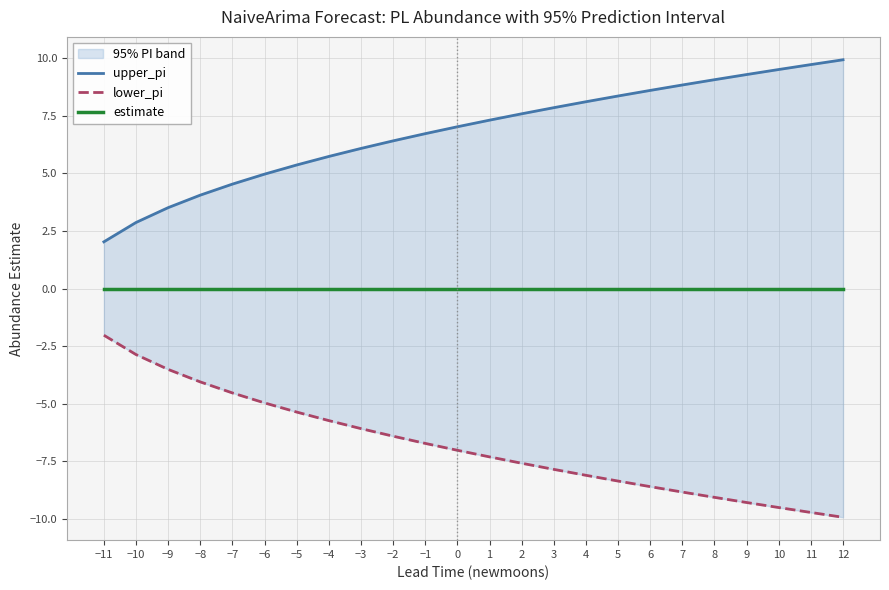

How many distinct data groups are displayed?

3